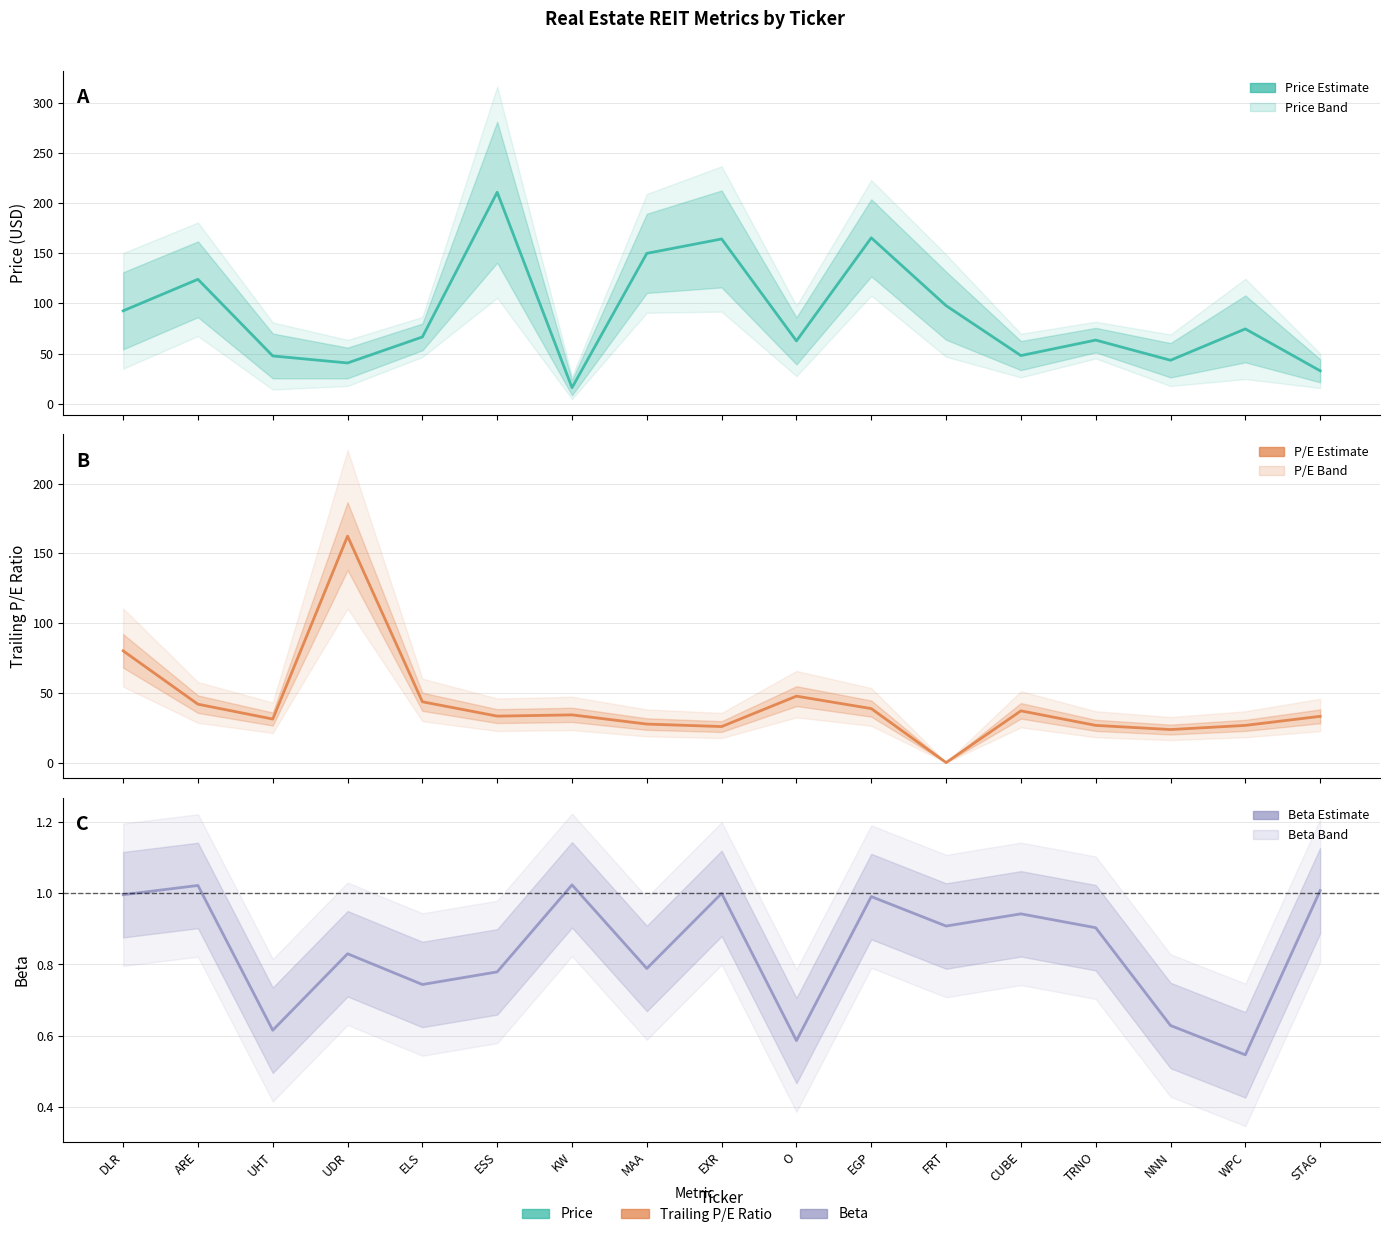

What is the spread (max minus min) of values at DLR?

91.6